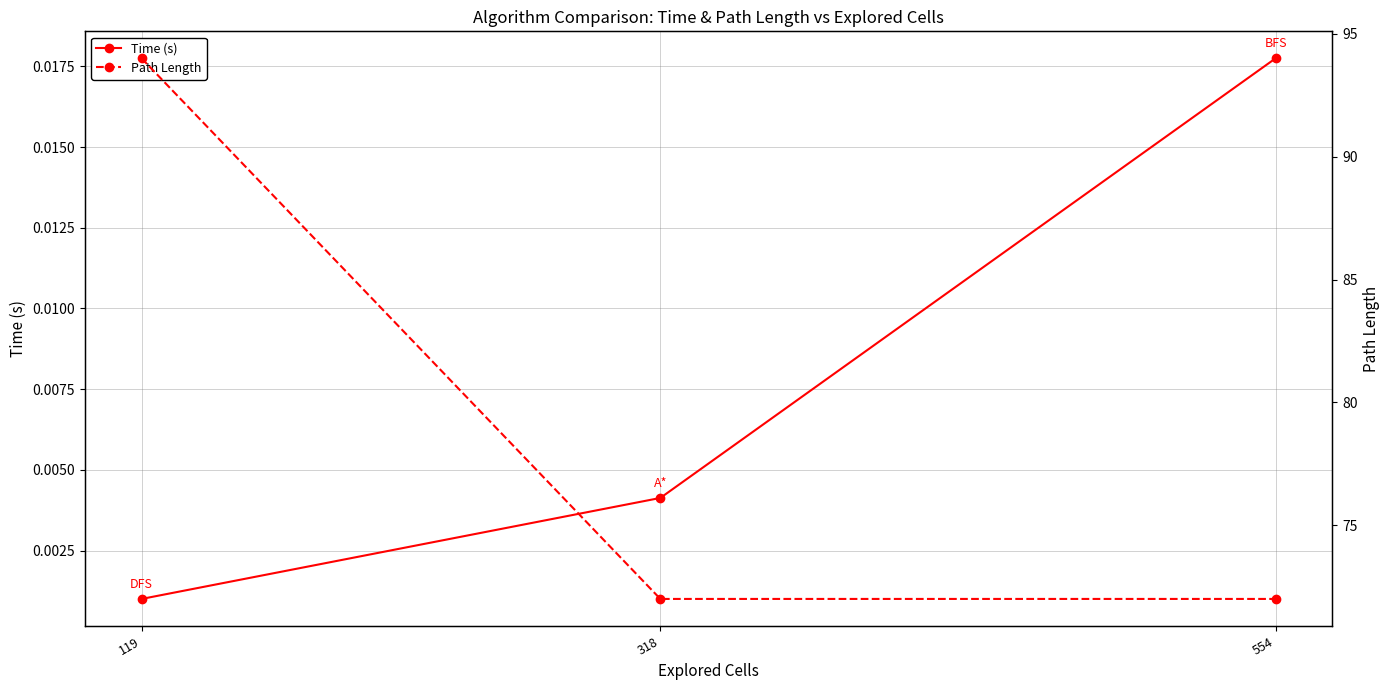

At how many categories does at least one series exceed 5?

3